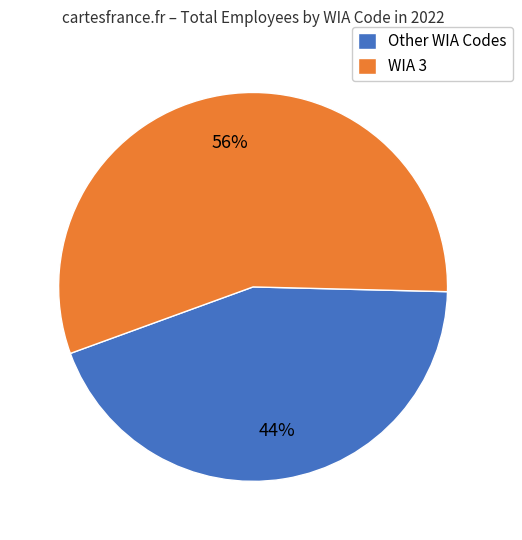

Is it true that WIA 3 is 69% of the pie?

False